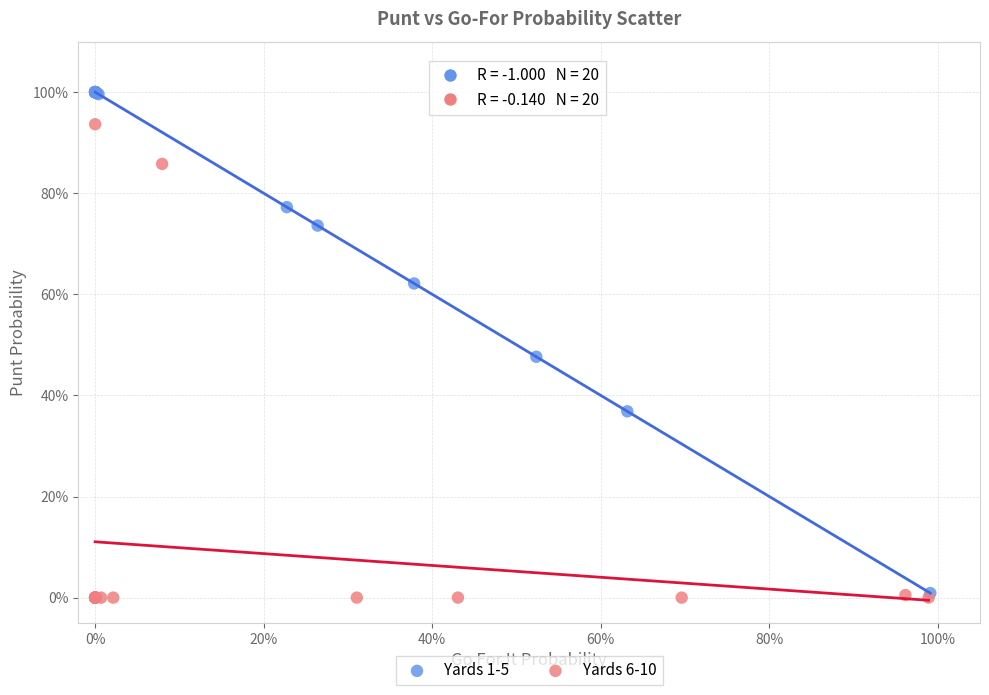

What are all the series names shown in the legend?

Yards 1-5, Yards 6-10